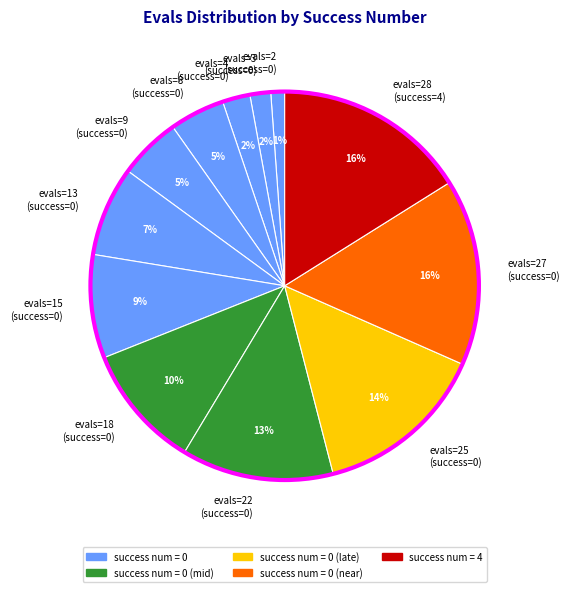

To the nearest percent, what percentage of the pie is evals=28 (success=4)?

16%